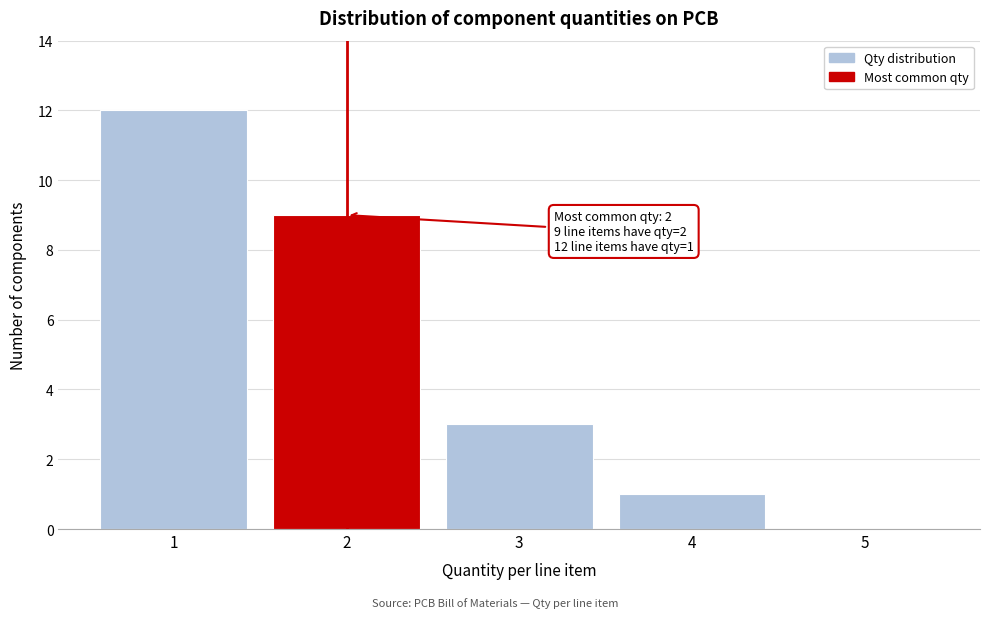

Reading left to right, transcribe all the data shown in this chart.

1=12	2=9	3=3	4=1	5=0